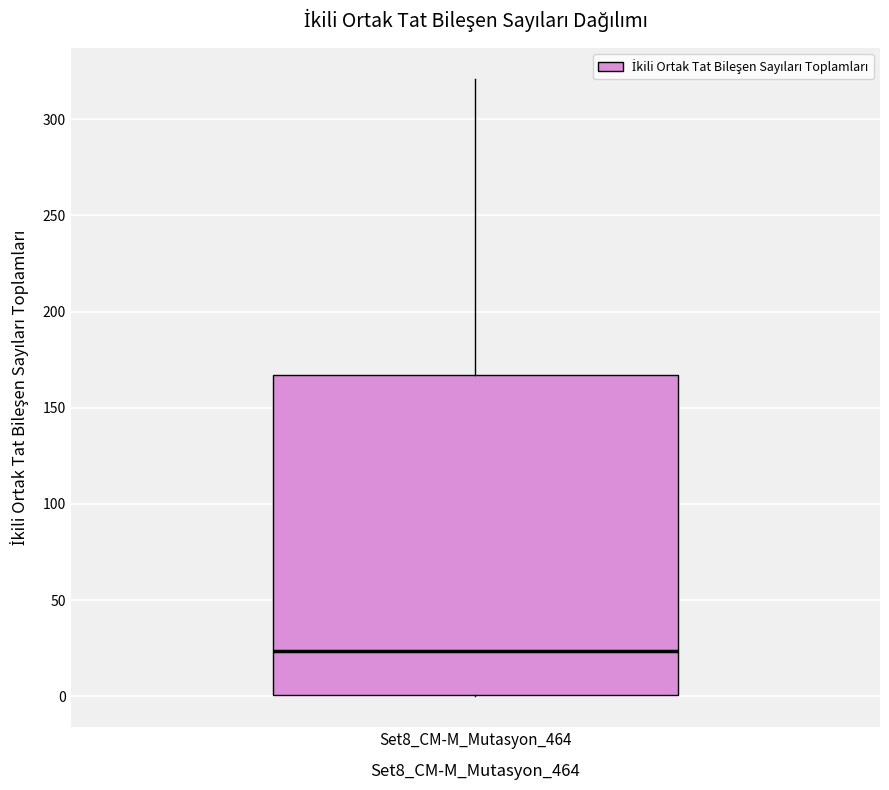

Read this box plot against the y-axis: the position of the median line, the range covered by the box, and the ends of both whiskers. The values are not printed on the chart, so give them approximately, as read against the axis.

median 25, box 0 to 165, whiskers 0 to 320